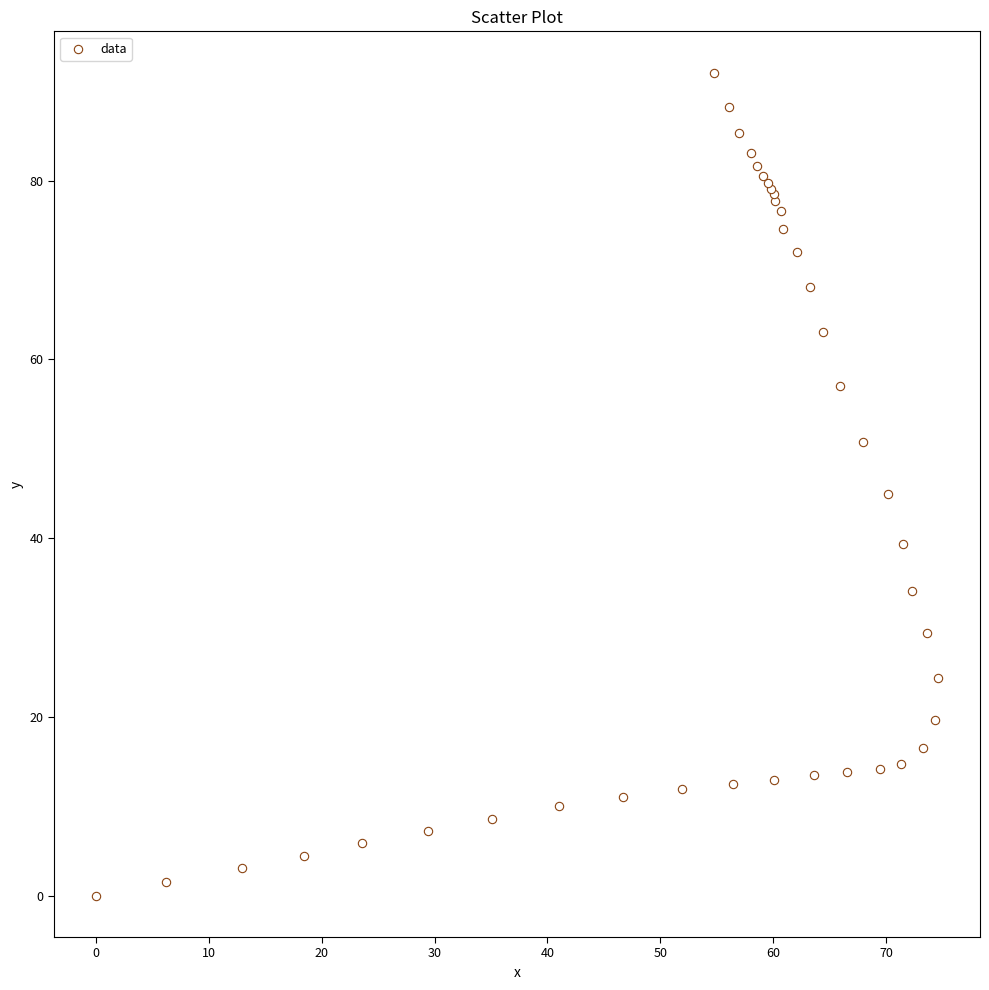

What Y value in the scatter plot is closest to 46?

44.9